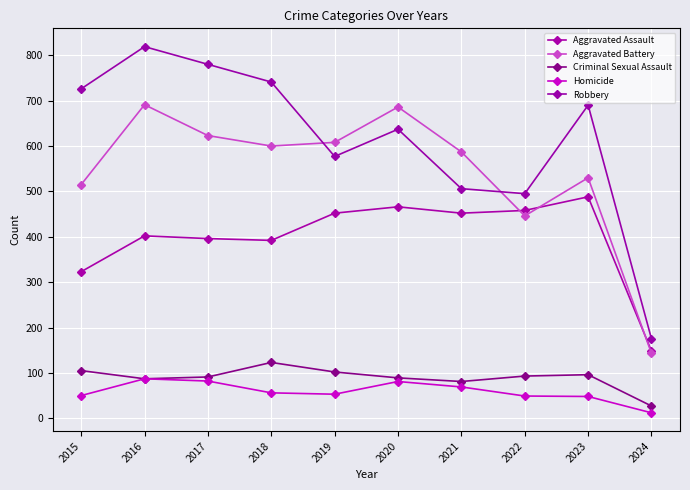

What is the sum of all Aggravated Battery values?

5429